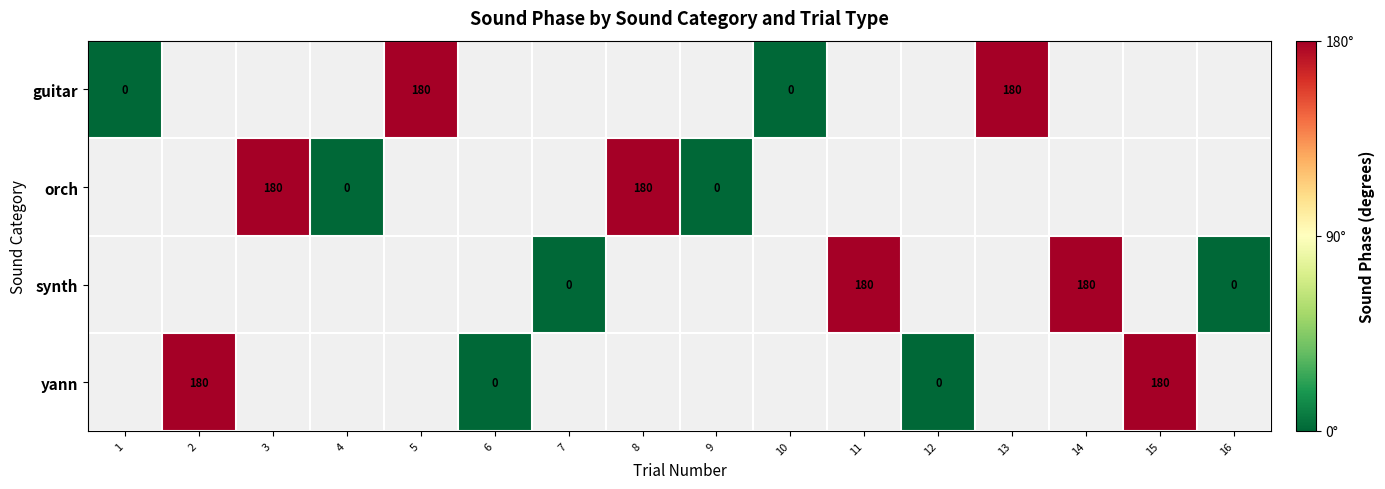

At how many categories does at least one series exceed 88?

8